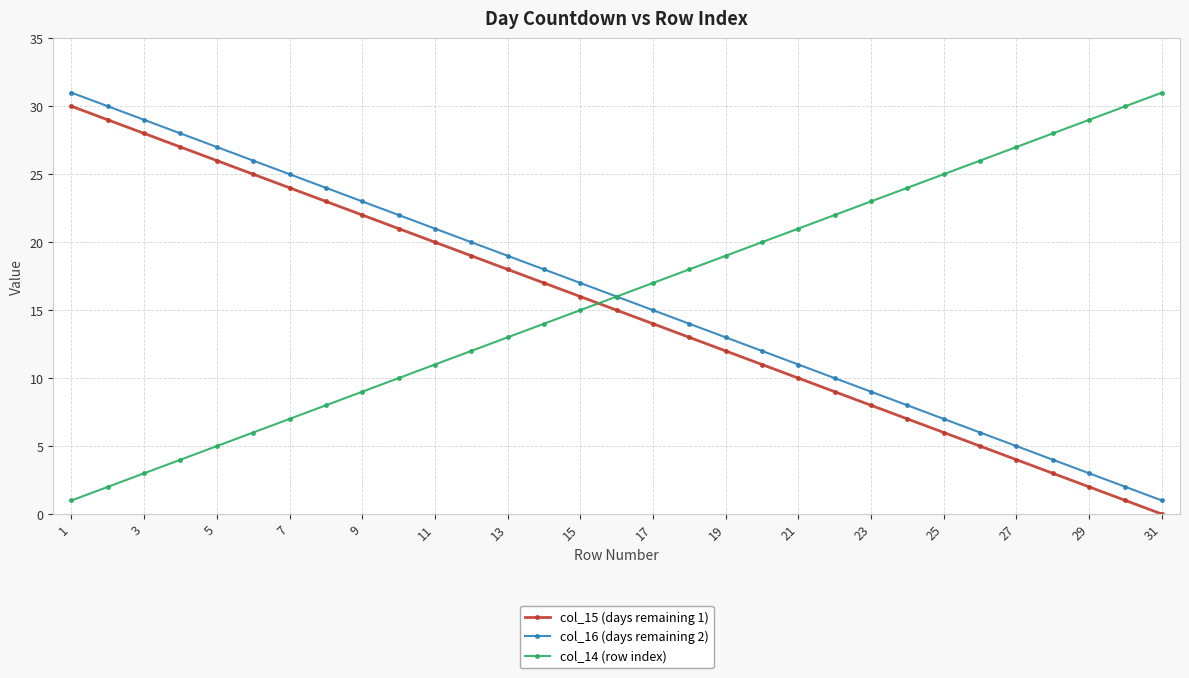

Does the chart display data point markers on the line(s)?

Yes